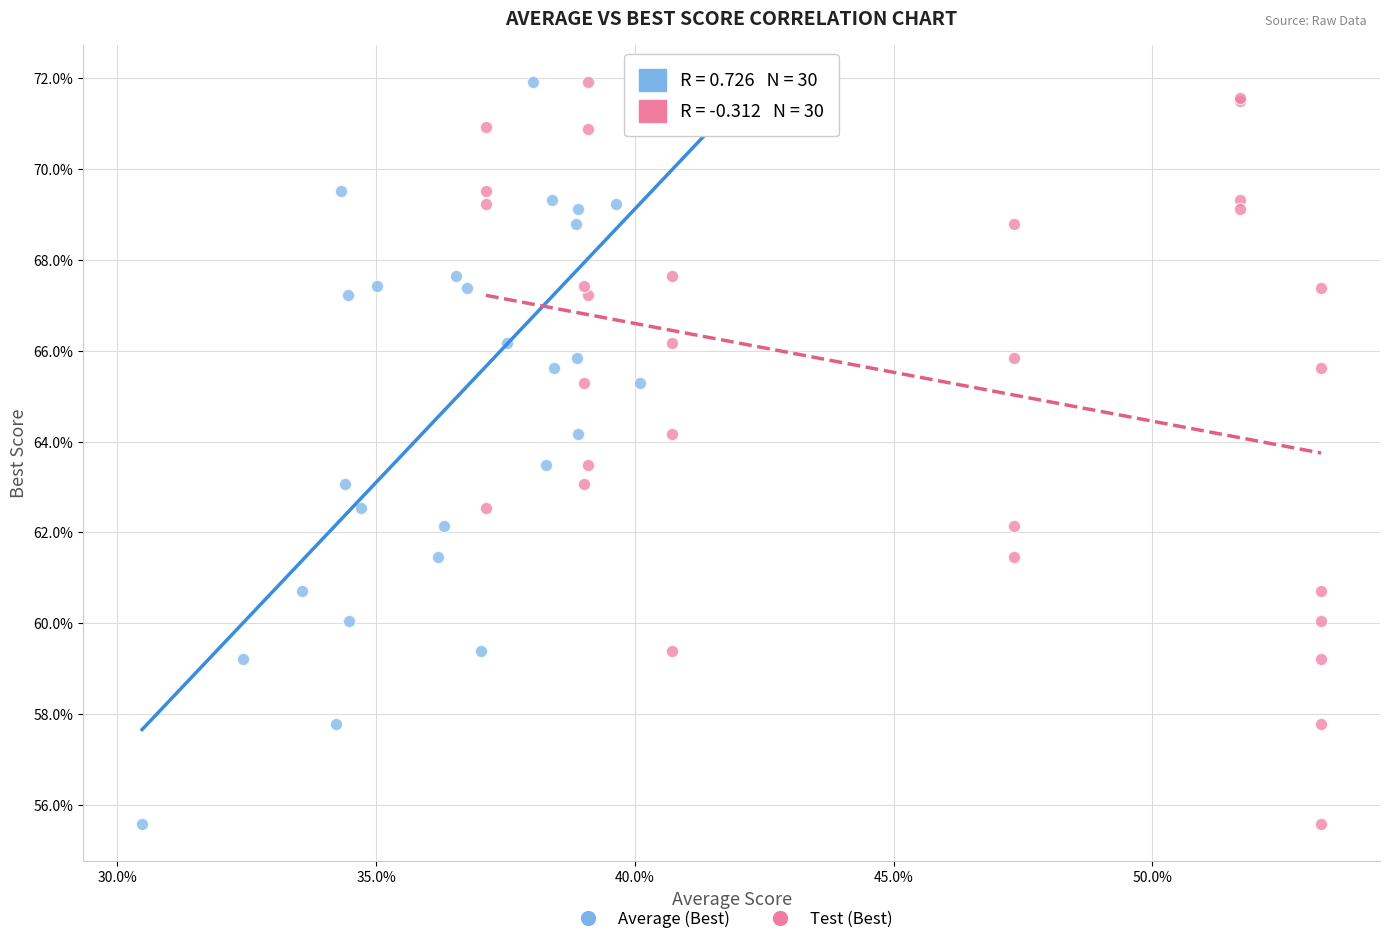

What are all the series names shown in the legend?

Average (Best), Test (Best)